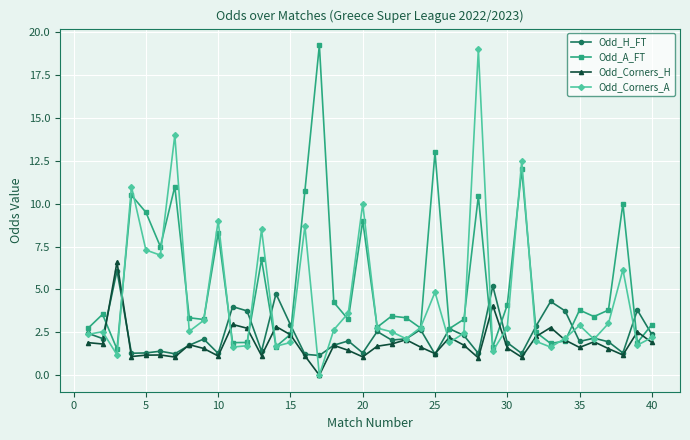

What is the value of the Odd_A_FT point at the 40th from the left?

3.0